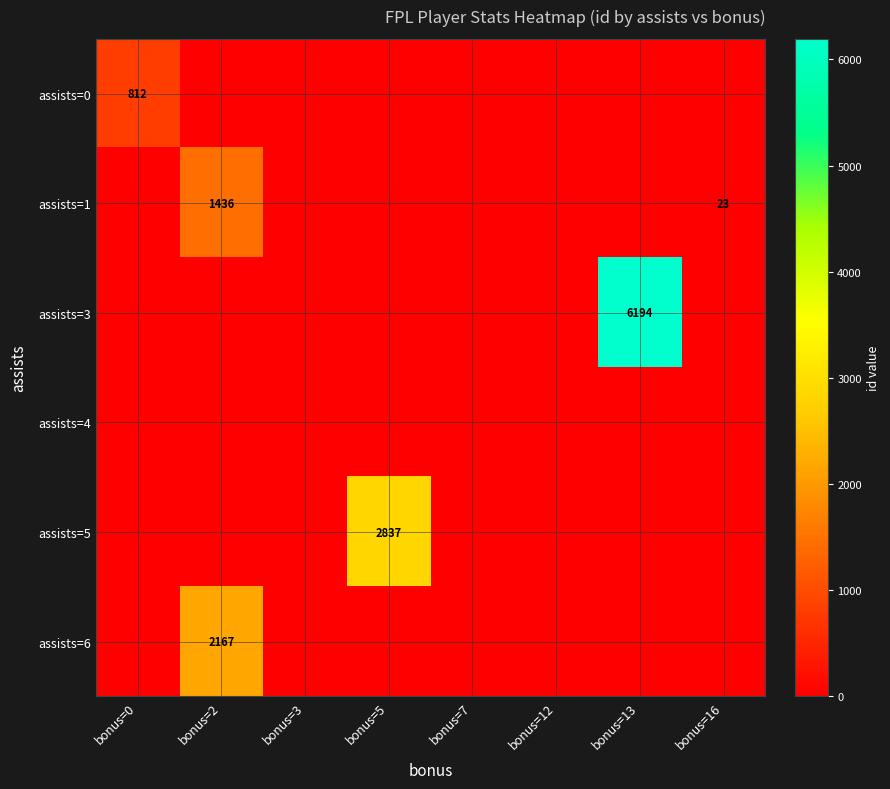

List the series in order of their peak value, lowest first.

assists=4, assists=0, assists=1, assists=6, assists=5, assists=3